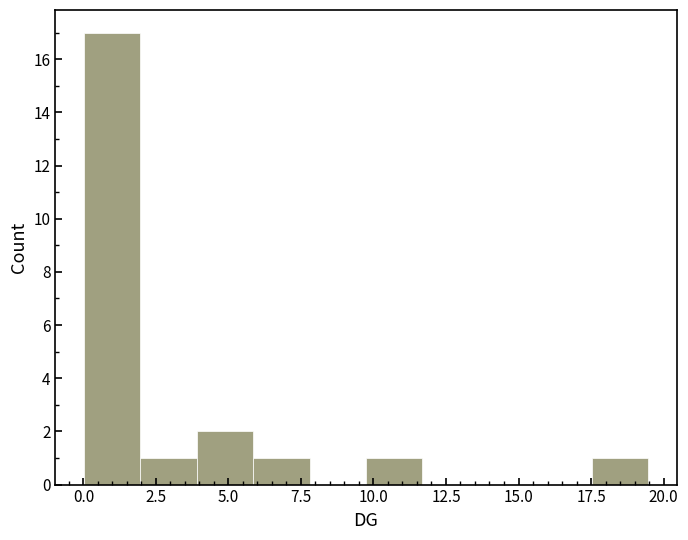

Read against the x-axis, roughly where is the centre of the tallest bar?

1.0